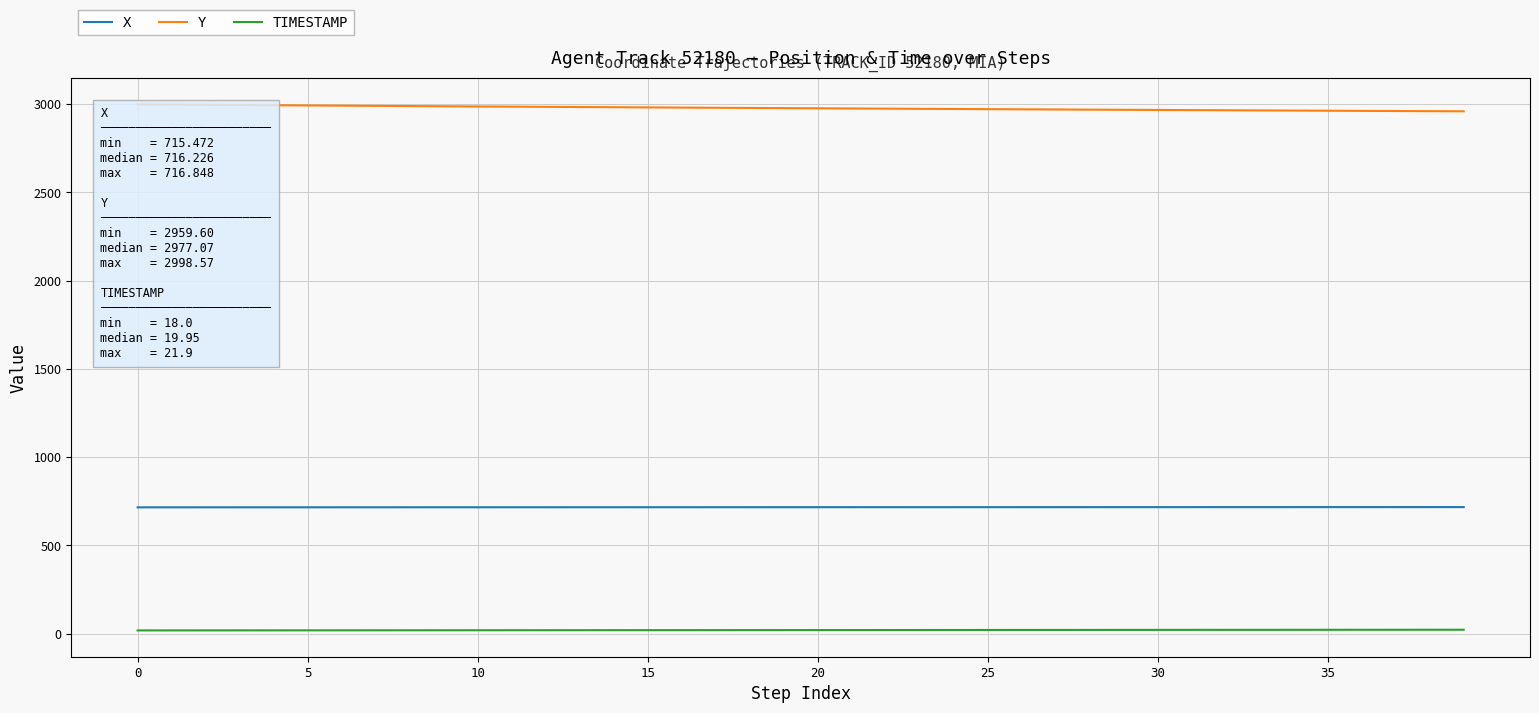

True or false: Y and X cross at least once.

False